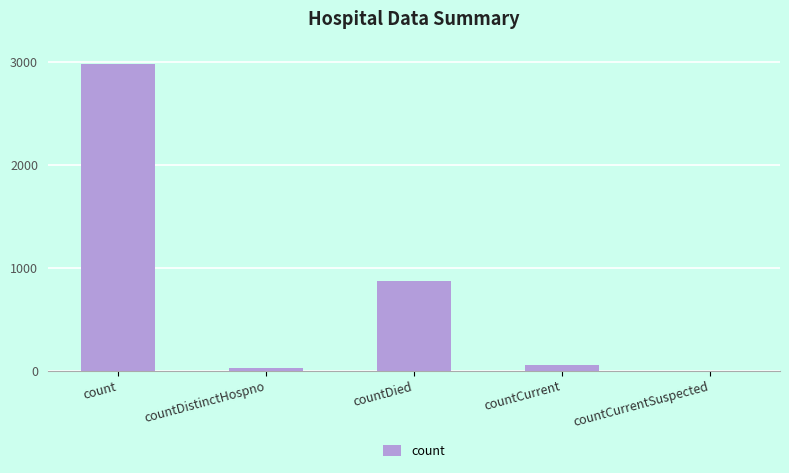

Reading right to left, what are all the values shown in this chart?

0	50	872	27	2981